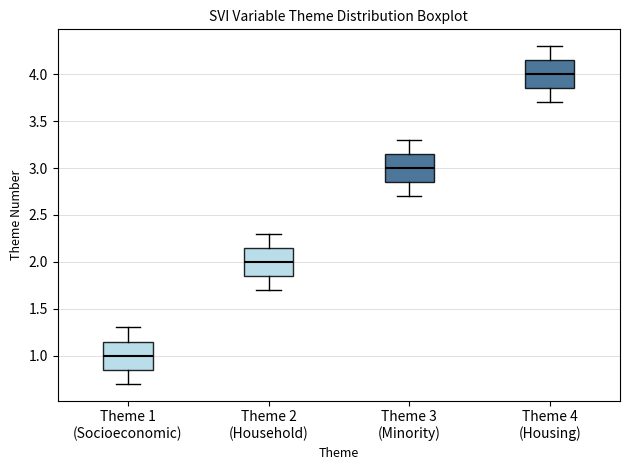

Reading left to right, transcribe this box plot: for each box, give where its median line is, the range the box spans, and where its two whiskers end, as read against the y-axis. The values are not printed on the chart, so give them approximately, as read against the axis.

Theme 1 (Socioeconomic): median 1.00, box 0.85 to 1.15, whiskers 0.70 to 1.30
Theme 2 (Household): median 2.00, box 1.85 to 2.15, whiskers 1.70 to 2.30
Theme 3 (Minority): median 3.00, box 2.85 to 3.15, whiskers 2.70 to 3.30
Theme 4 (Housing): median 4.00, box 3.85 to 4.15, whiskers 3.70 to 4.30